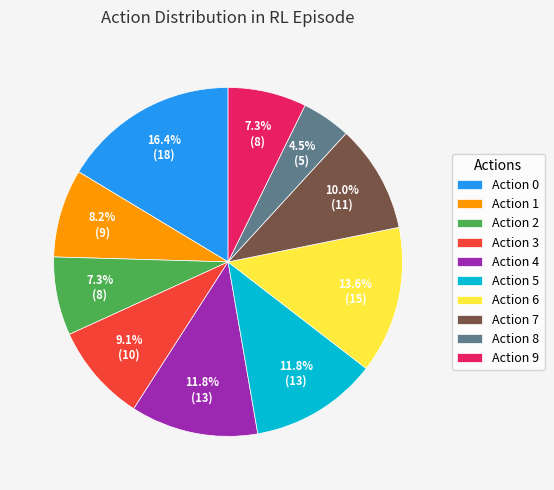

Is there a majority slice in this chart?

No